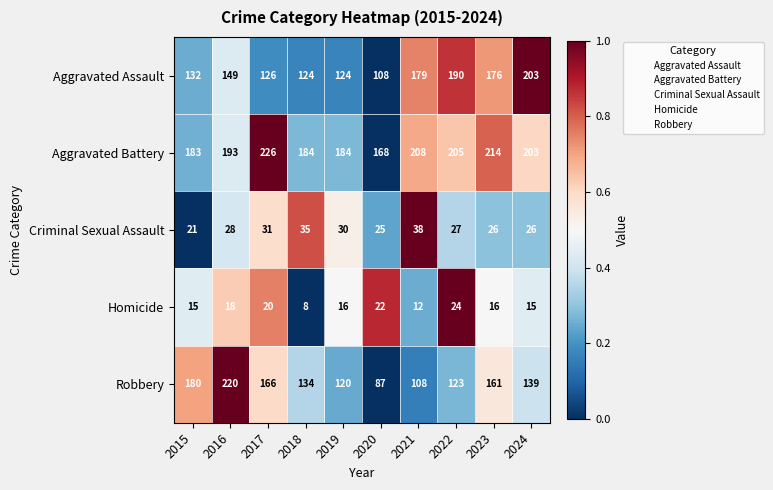

What is the minimum value shown in the chart?

8